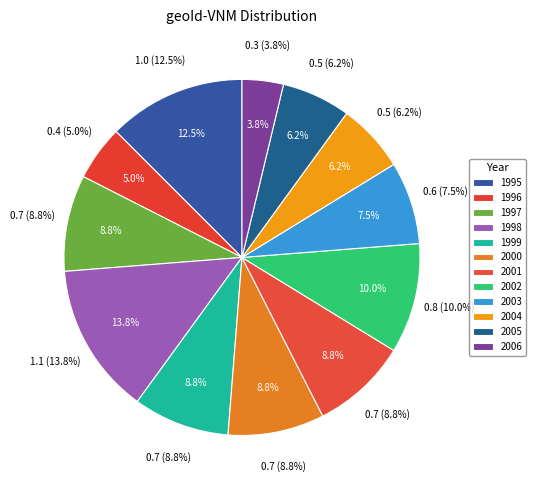

Is it true that 2005 is 6% of the pie?

True